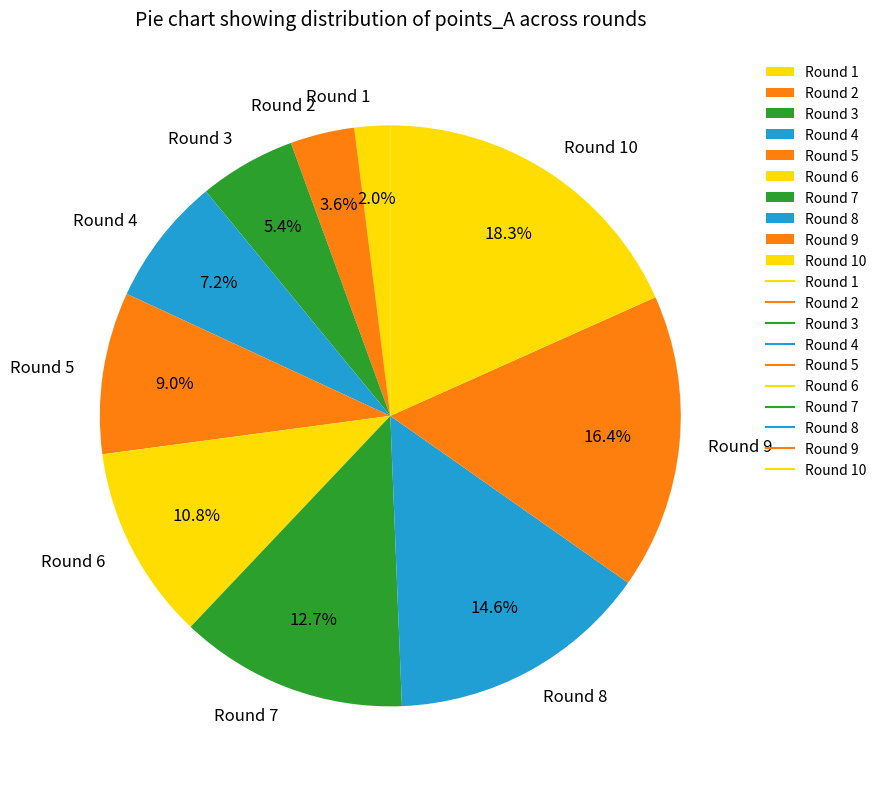

To the nearest percent, what portion does Round 1 represent?

2%